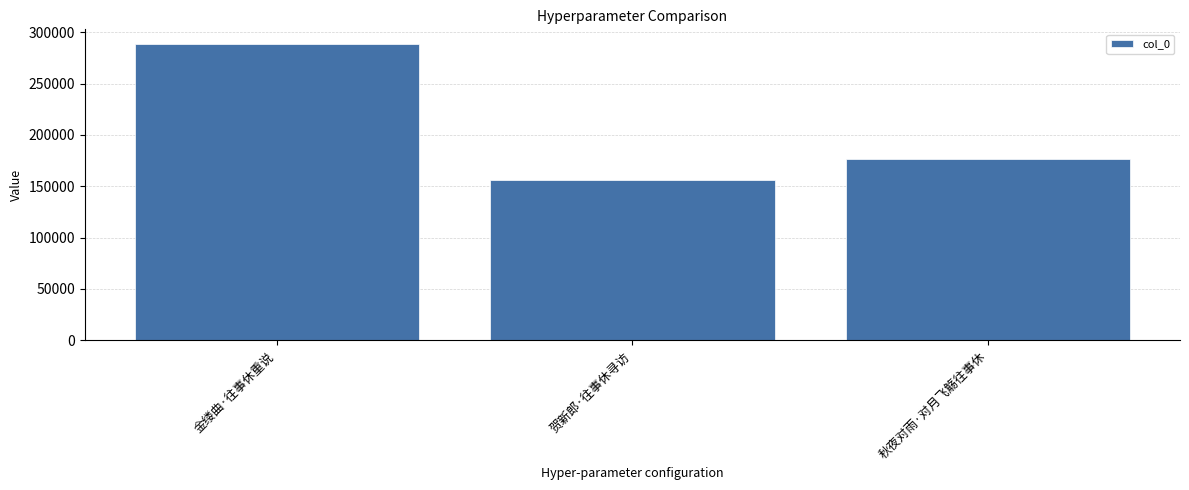

How many series are shown in this chart?

1